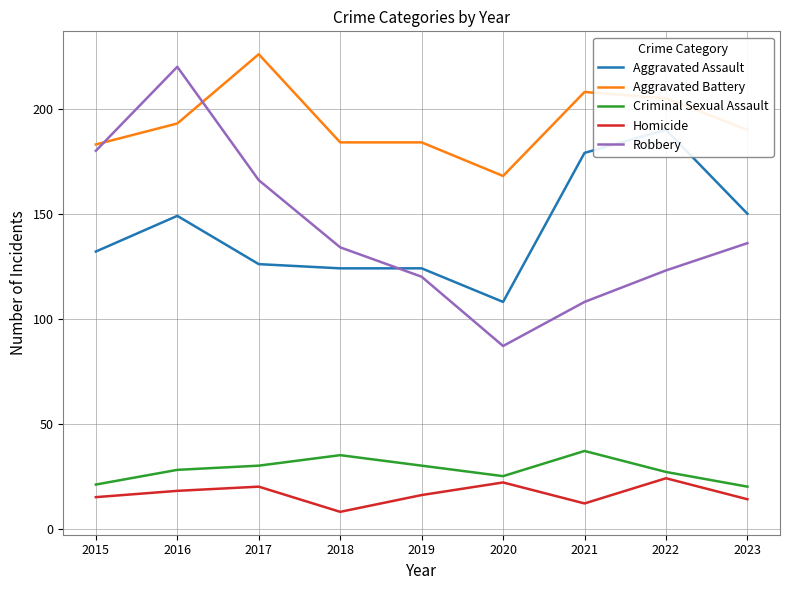

How many values in the Aggravated Battery series are below 190?

4